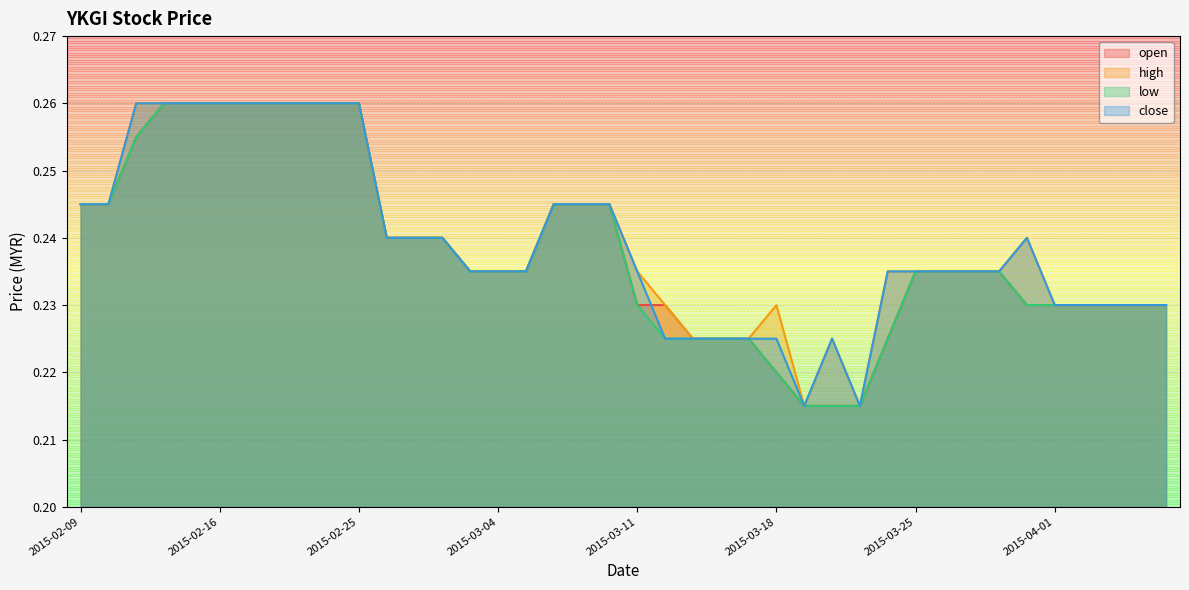

How many intersections are there between open and close?

1